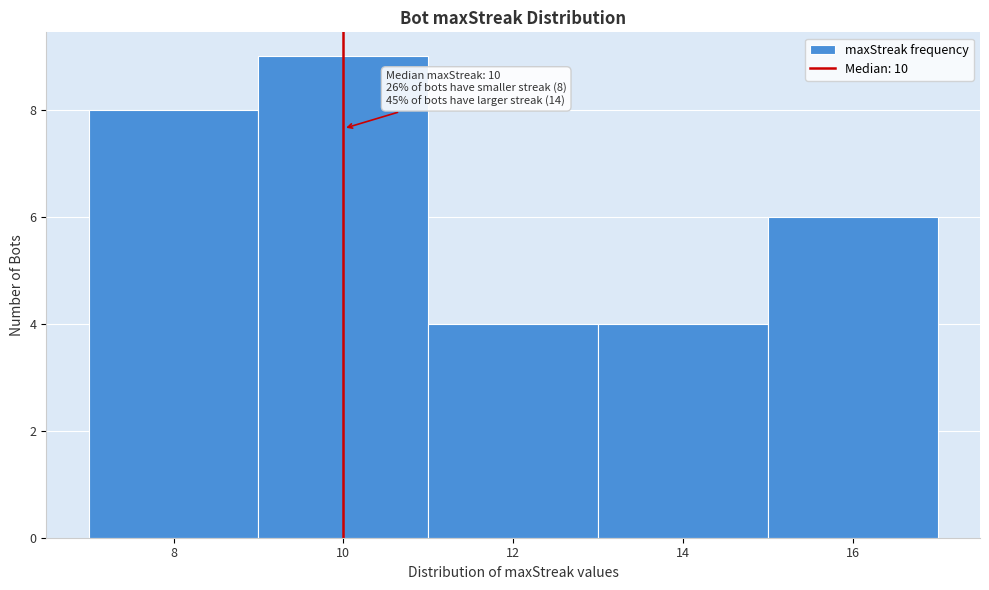

Over which range of the x-axis is the bar tallest?

9 to 11